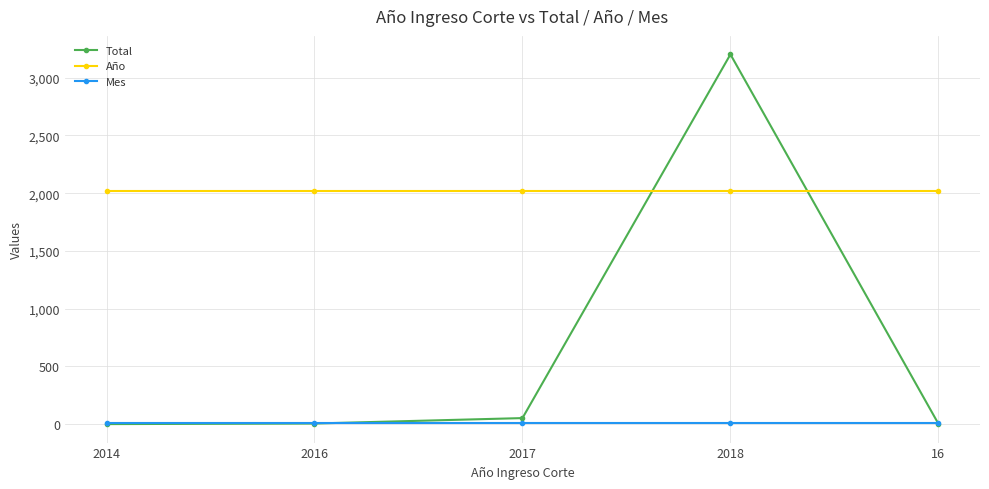

Where is the first local maximum for Total?

2018